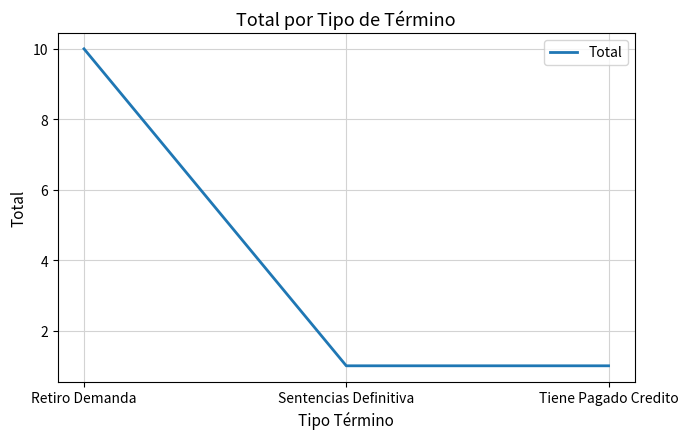

Is it true that the value at Retiro Demanda is 10?

True